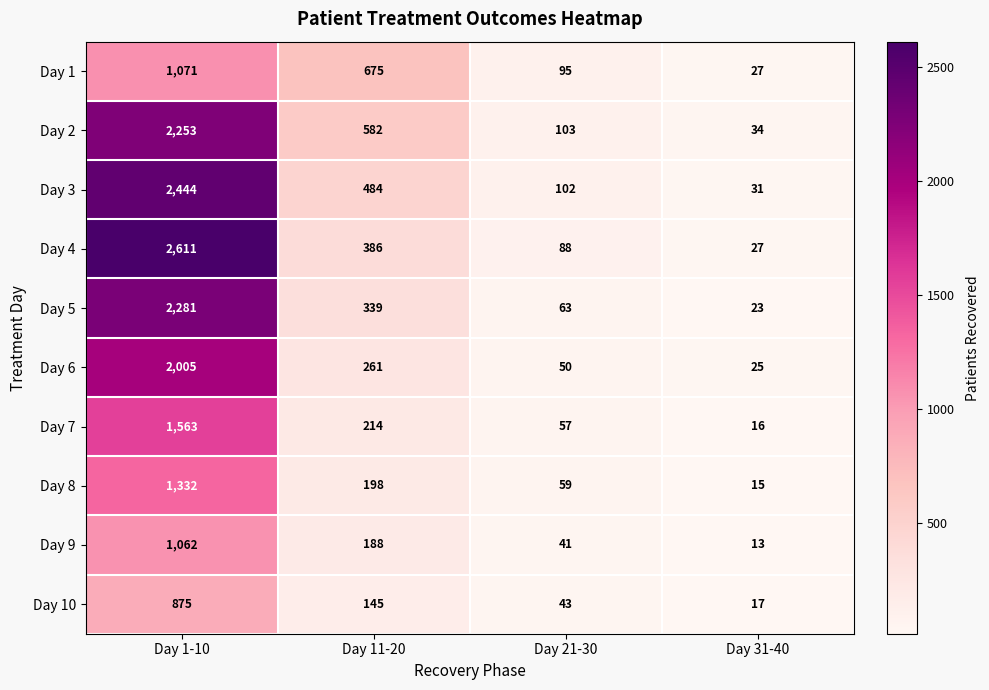

Which series has the widest spread of values?

Day 4